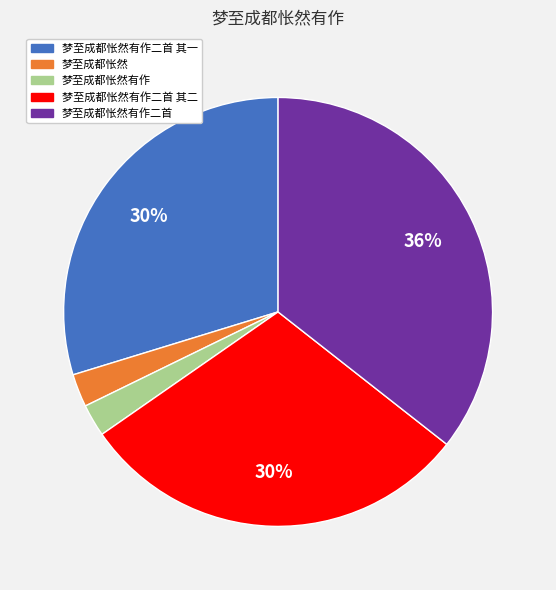

Is there any slice that represents more than half of the pie?

No